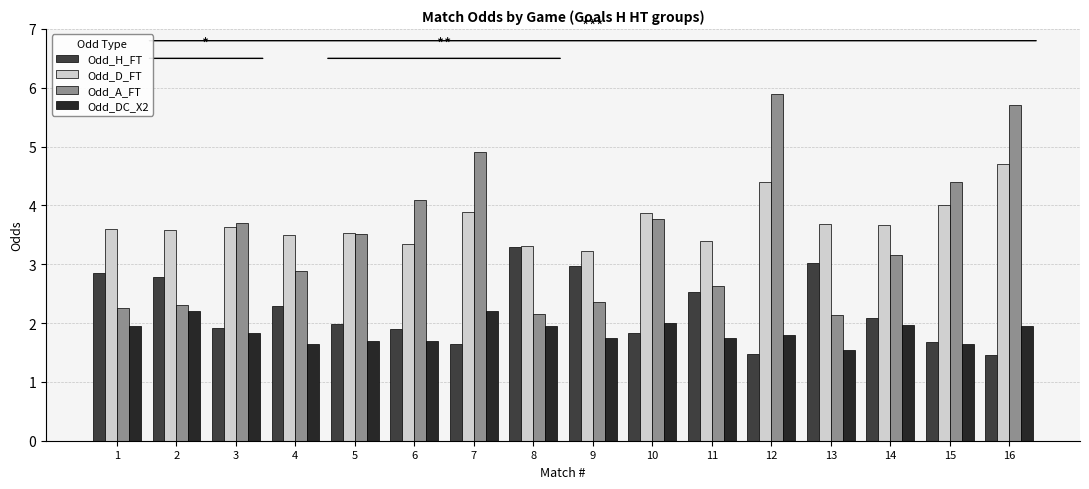

What is the sum of the Odd_A_FT values at 14 and 6?

7.3